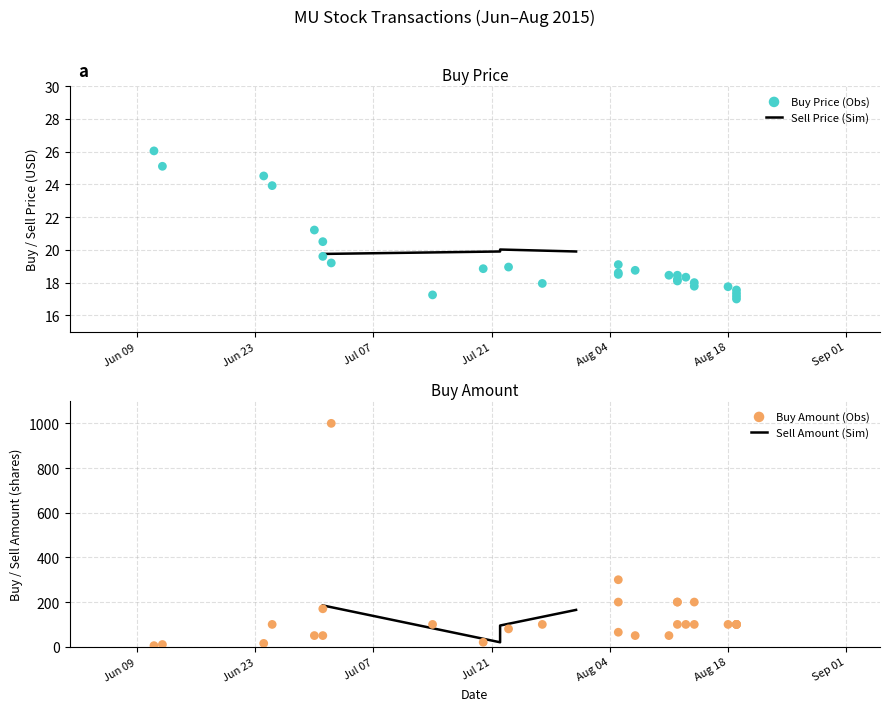

At how many categories does at least one series exceed 694?

1